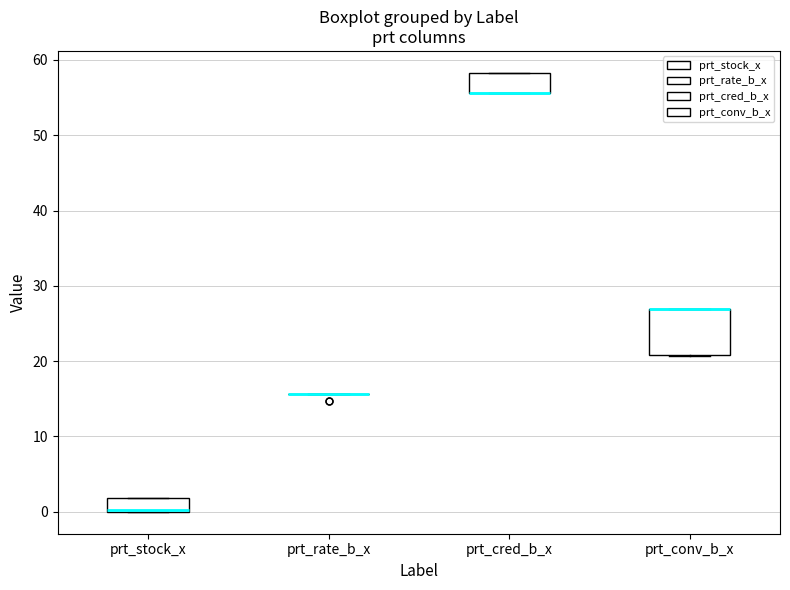

Comparing the boxes themselves (not the whiskers), which one is the tallest?

prt_conv_b_x